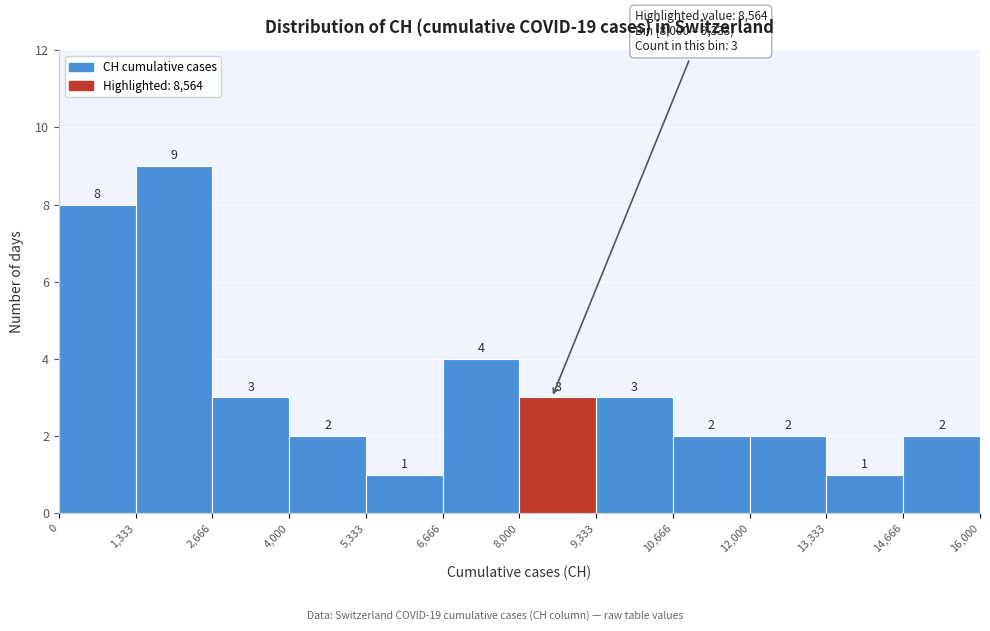

Reading left to right, list every bar in this chart as the range it spans on the x-axis followed by its height.

0 to 1,333: 8
1,333 to 2,666: 9
2,666 to 4,000: 3
4,000 to 5,333: 2
5,333 to 6,666: 1
6,666 to 8,000: 4
8,000 to 9,333: 3
9,333 to 10,666: 3
10,666 to 12,000: 2
12,000 to 13,333: 2
13,333 to 14,666: 1
14,666 to 16,000: 2